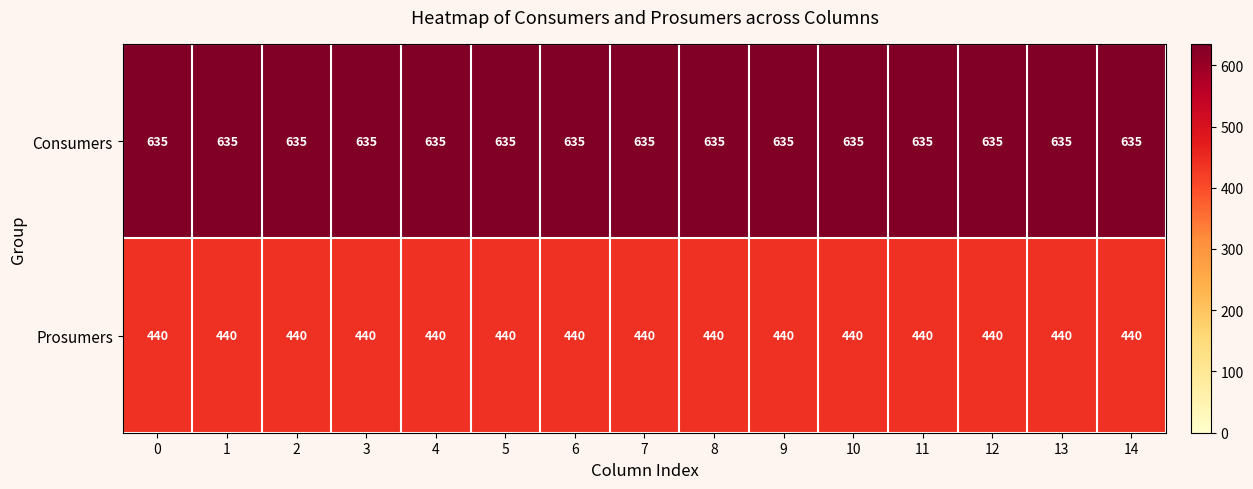

What is the difference between the highest and lowest values at 1?

195